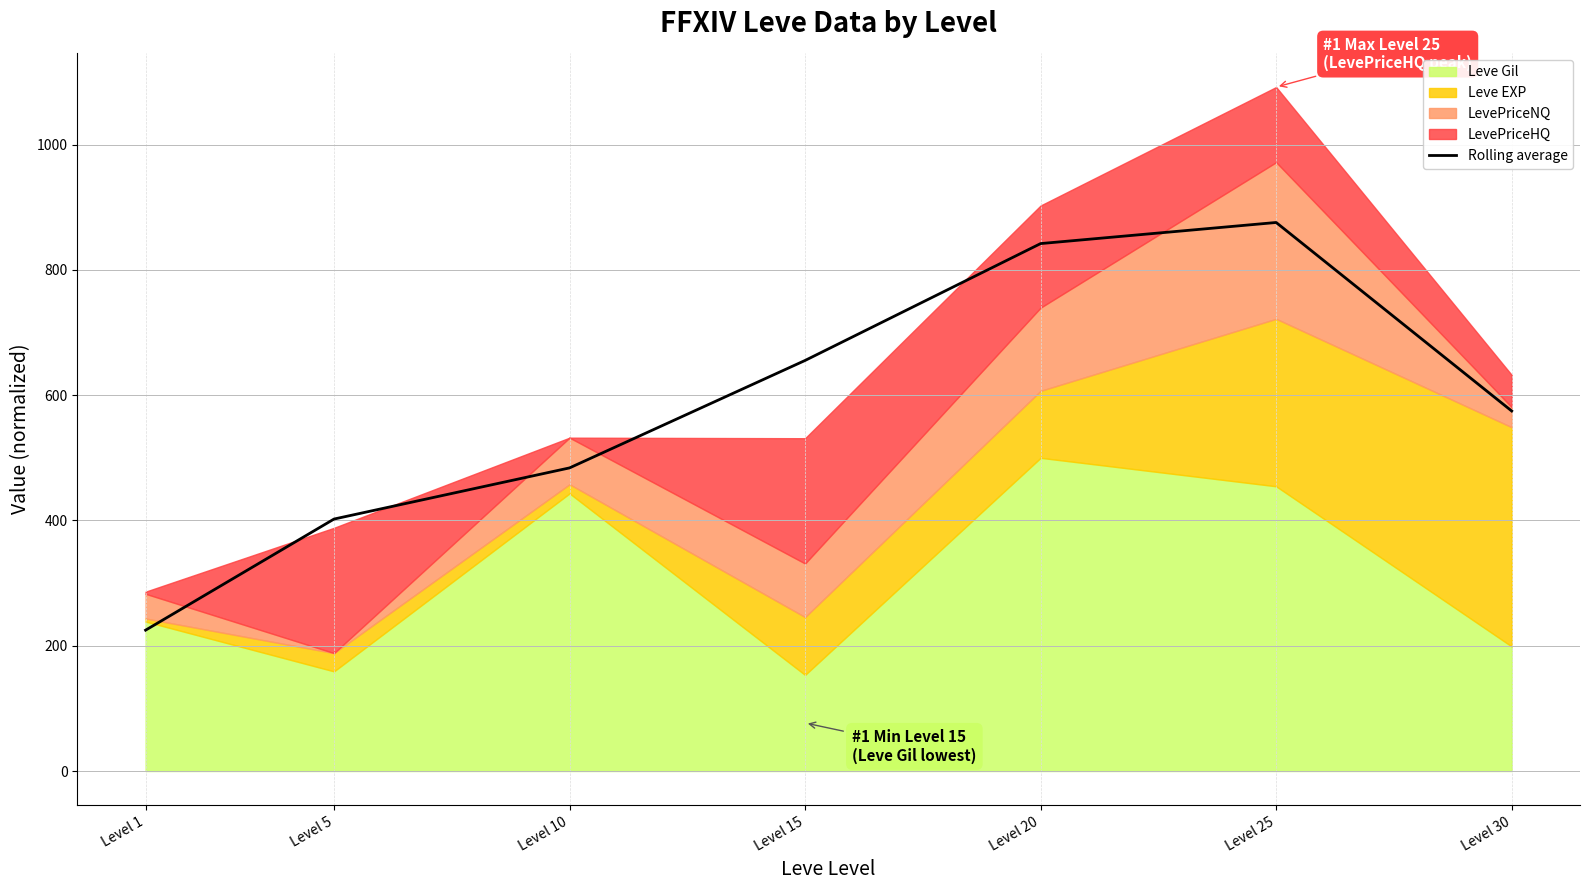

How many lines are shown in the chart?

1